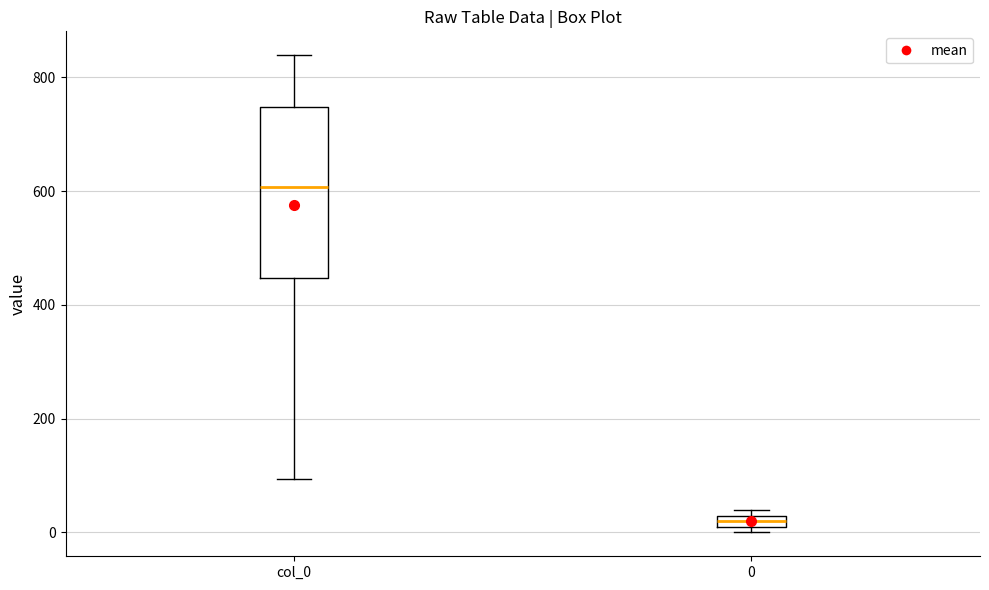

Which box is the tallest, from its lower edge to its upper edge?

col_0